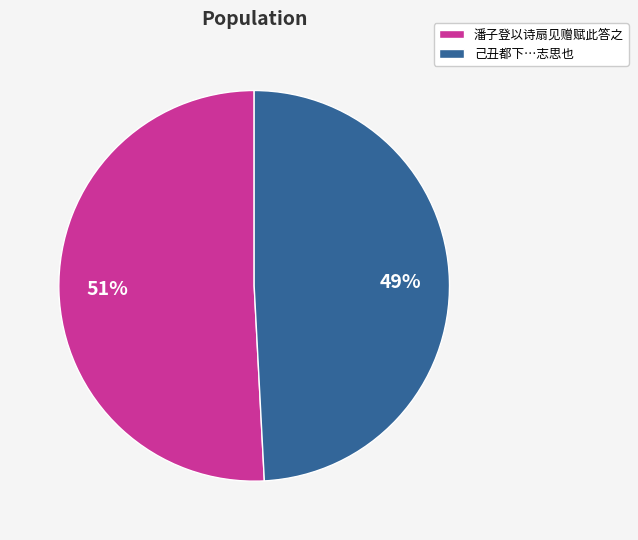

To the nearest percent, what percentage of the pie is 潘子登以诗扇见赠赋此答之?

51%